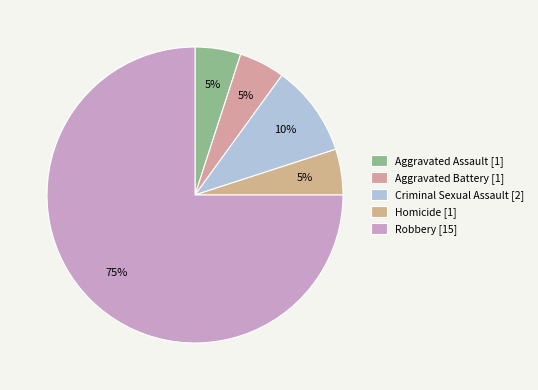

The Homicide slice represents 5% of the pie. True or false?

True